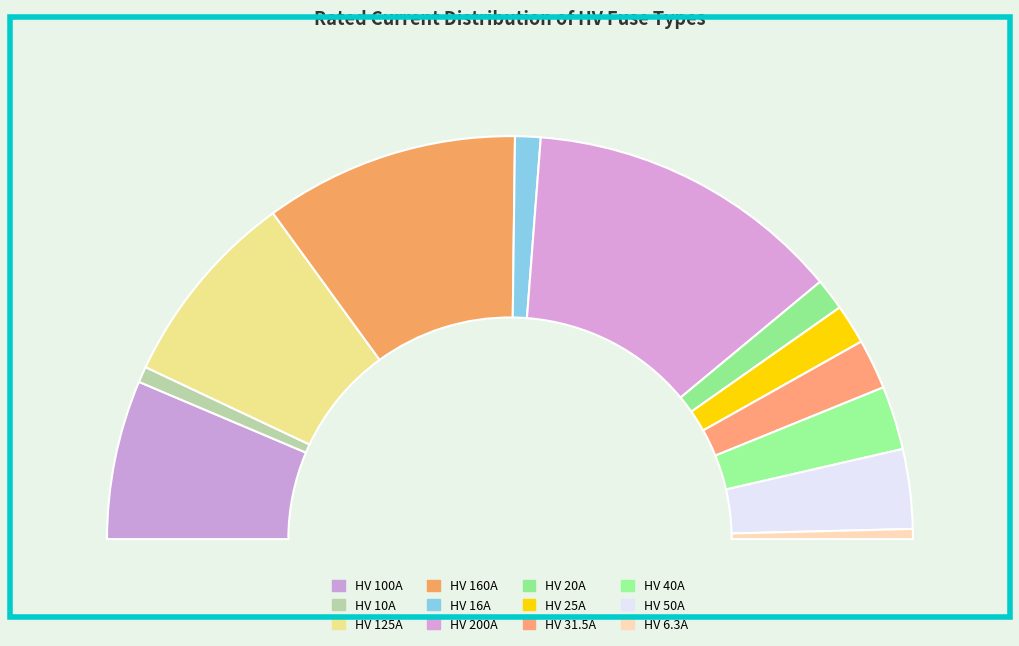

How many slices are in this pie chart?

12